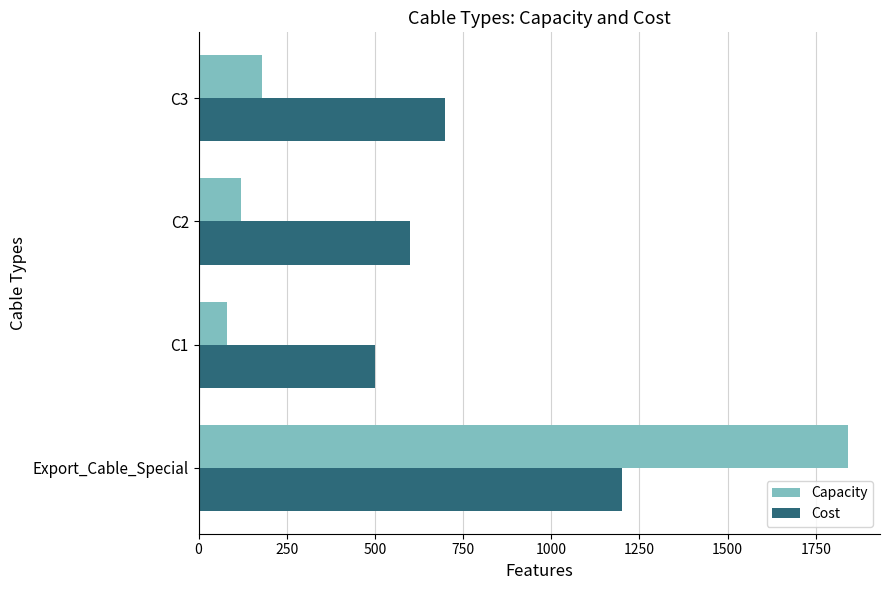

Between Export_Cable_Special and C2, which series saw the biggest shift?

Capacity